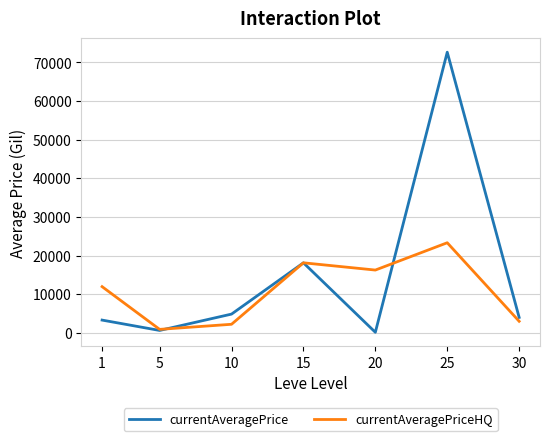

At how many categories does at least one series exceed 30069?

1